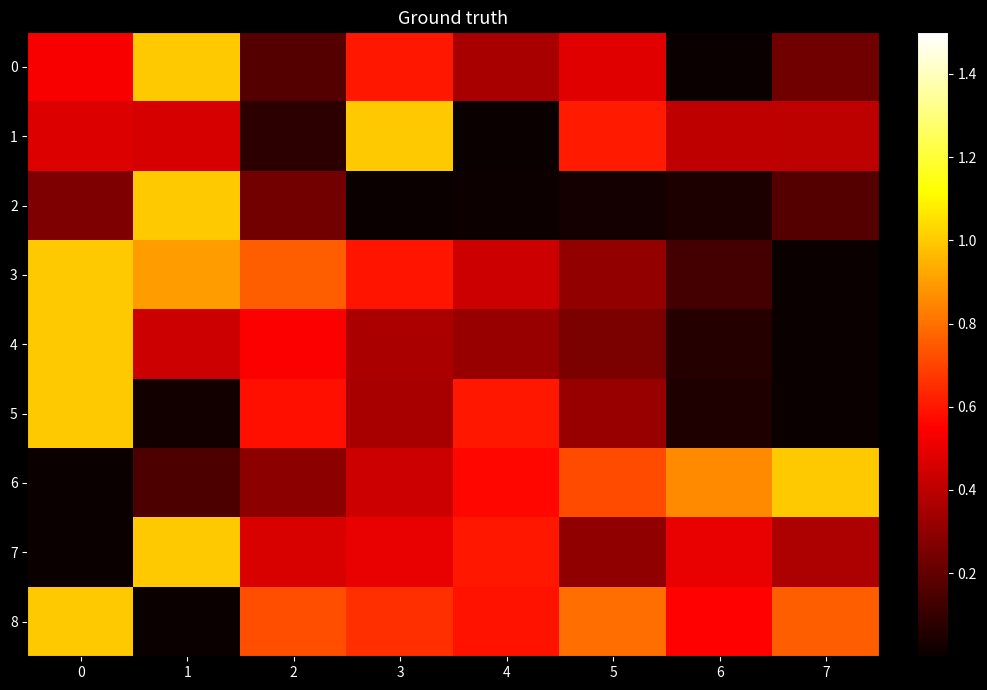

Reading left to right, what are all the values shown in this chart?

0: 0=0.5	1=1.0	2=0.2	3=0.6	4=0.4	5=0.5	6=0.0	7=0.2
1: 0=0.5	1=0.5	2=0.1	3=1.0	4=0.0	5=0.6	6=0.4	7=0.4
2: 0=0.3	1=1.0	2=0.2	3=0.0	4=0.0	5=0.0	6=0.0	7=0.2
3: 0=1.0	1=0.9	2=0.8	3=0.6	4=0.4	5=0.3	6=0.1	7=0.0
4: 0=1.0	1=0.4	2=0.5	3=0.4	4=0.3	5=0.3	6=0.1	7=0.0
5: 0=1.0	1=0.0	2=0.6	3=0.4	4=0.6	5=0.3	6=0.0	7=0.0
6: 0=0.0	1=0.1	2=0.3	3=0.4	4=0.6	5=0.7	6=0.9	7=1.0
7: 0=0.0	1=1.0	2=0.5	3=0.5	4=0.6	5=0.3	6=0.5	7=0.4
8: 0=1.0	1=0.0	2=0.7	3=0.7	4=0.6	5=0.8	6=0.6	7=0.8